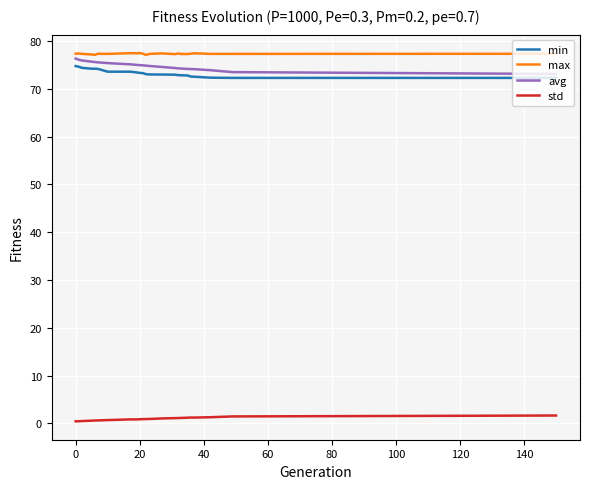

True or false: std and min cross at least once.

False